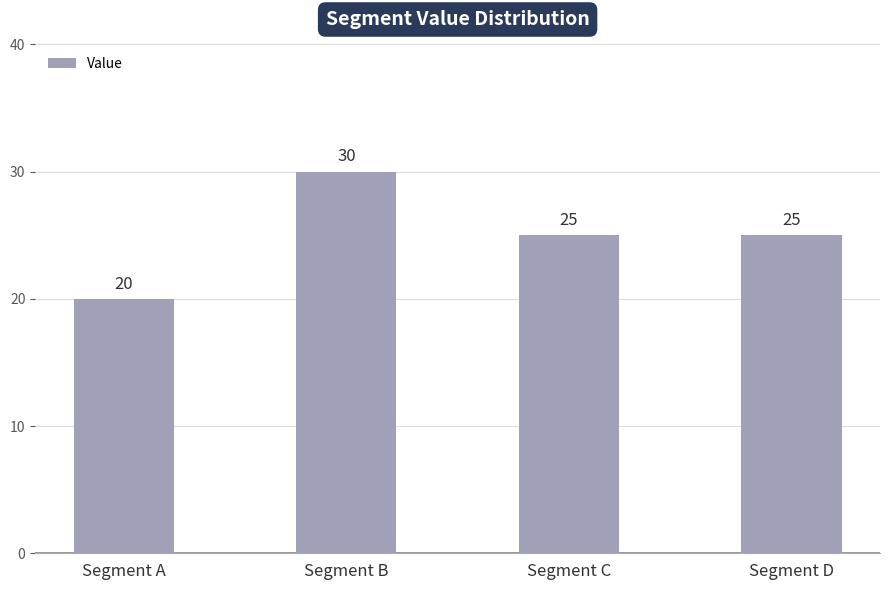

Reading left to right, extract all data points from this chart.

Segment A=20	Segment B=30	Segment C=25	Segment D=25